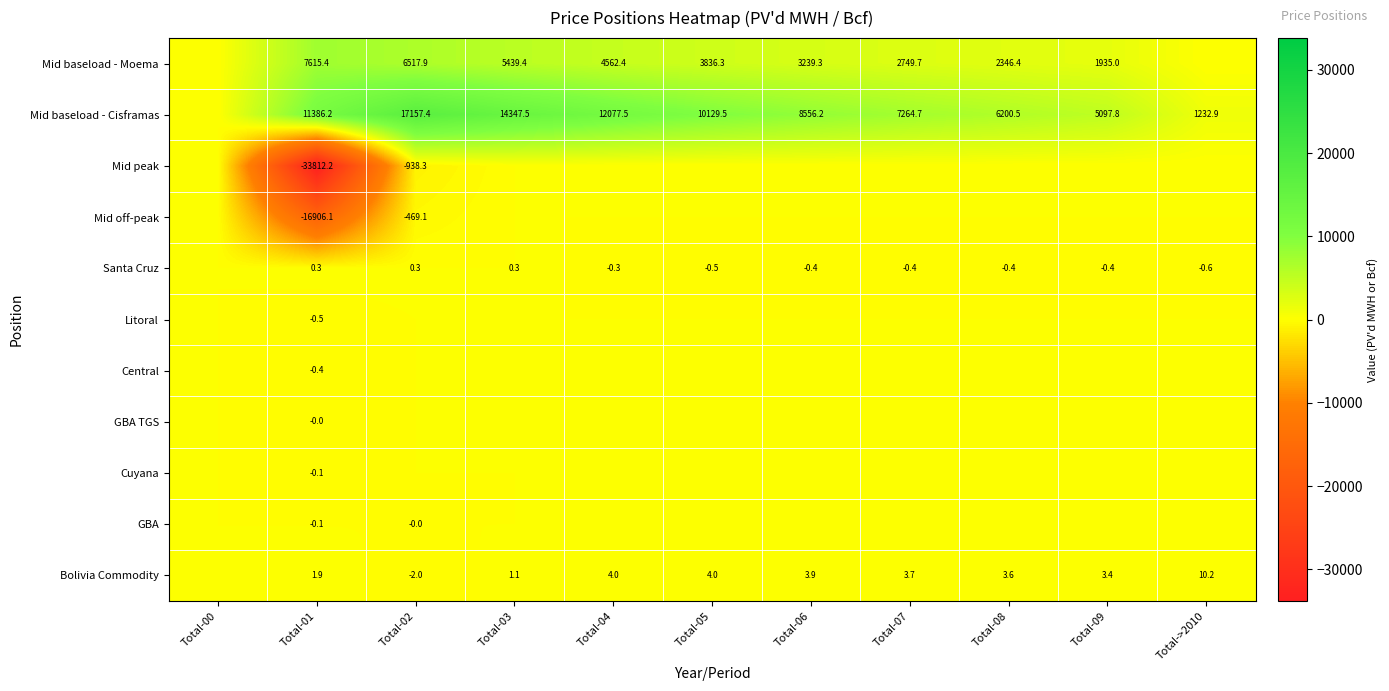

What is the difference between the Mid baseload - Moema values at Total-03 and Total-04?

877.0